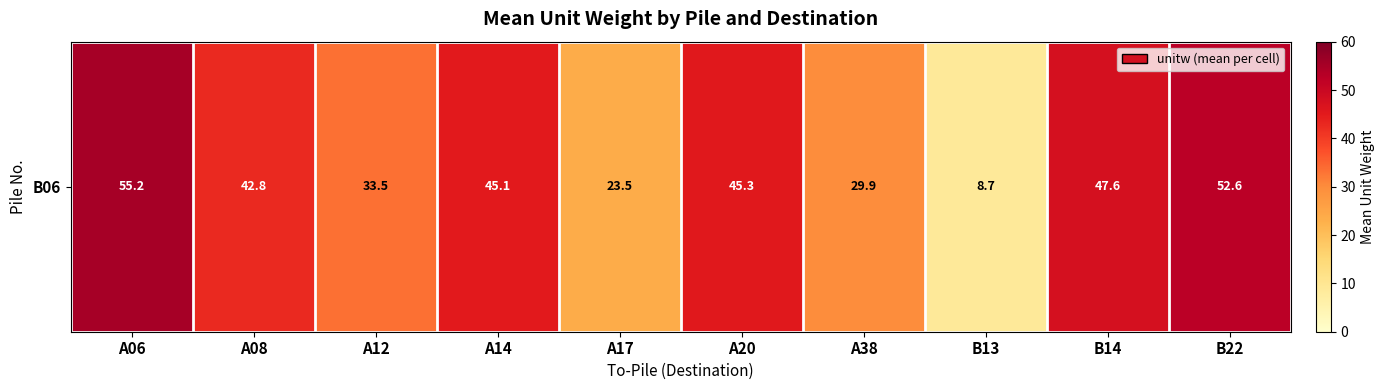

Reading right to left, list all the values displayed in this chart.

B22=52.6	B14=47.6	B13=8.7	A38=29.9	A20=45.3	A17=23.5	A14=45.1	A12=33.5	A08=42.8	A06=55.2